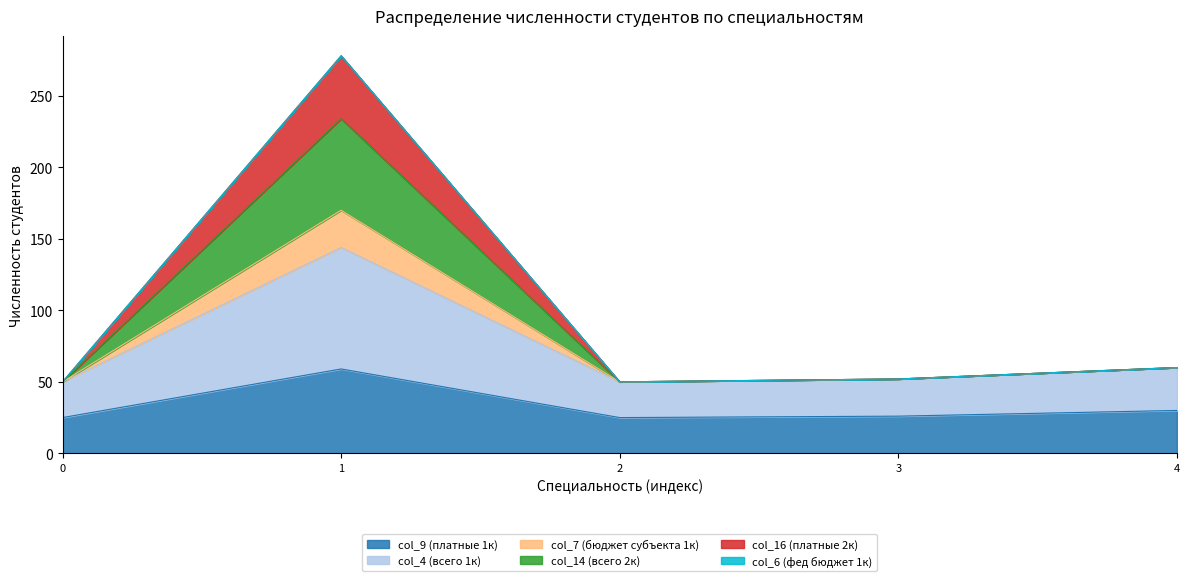

What is the total value across all series at 4?

60